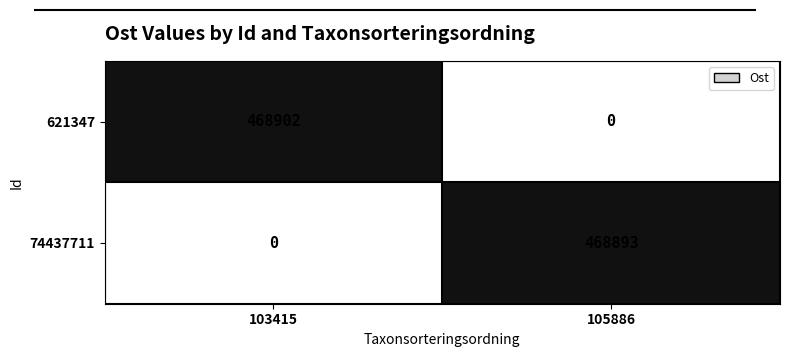

Reading left to right, list all the values displayed in this chart.

621347: 468902	0
74437711: 0	468893